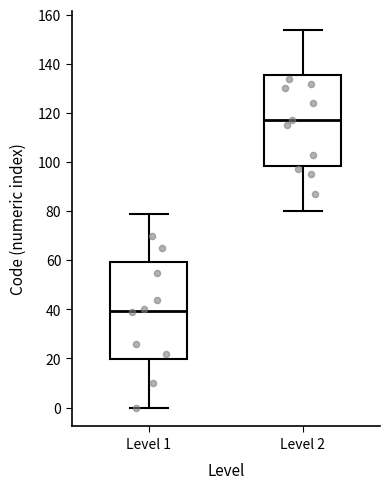

Comparing the boxes themselves (not the whiskers), which one is the tallest?

Level 1